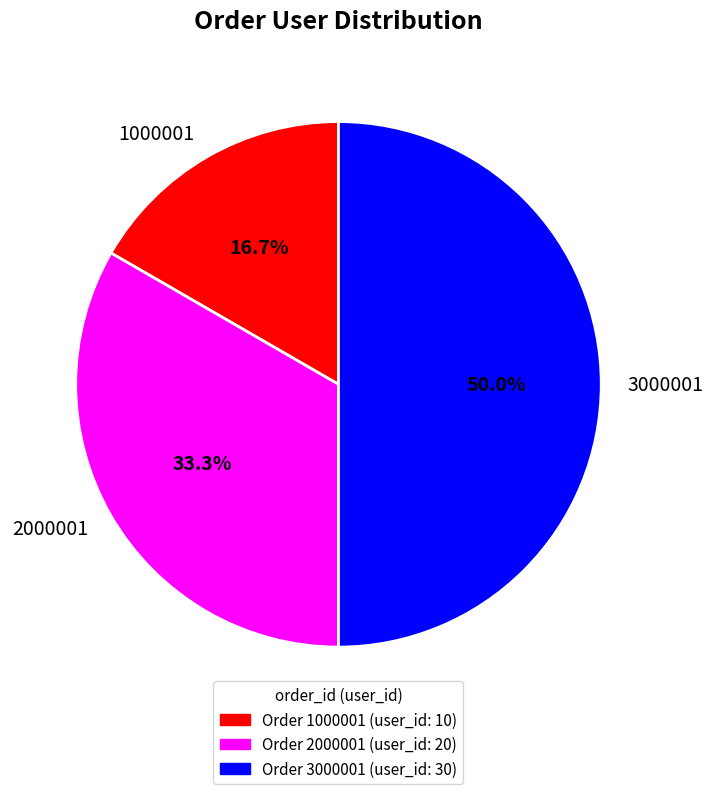

Does 1000001 represent more than half of the total?

No